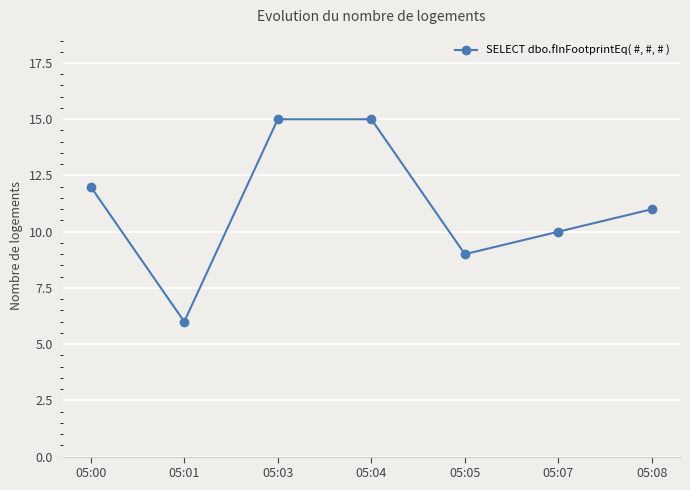

How many values are between 9 and 15?

6